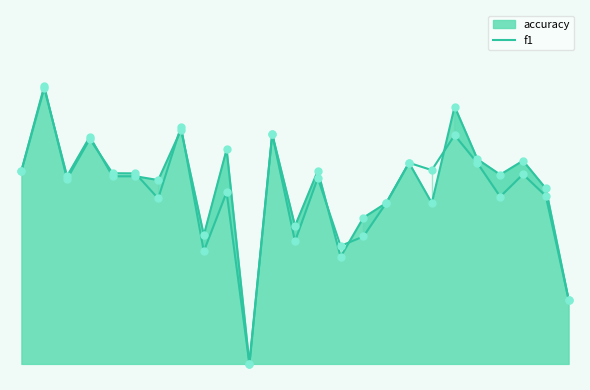

Between 5 and 7, which is larger?

7